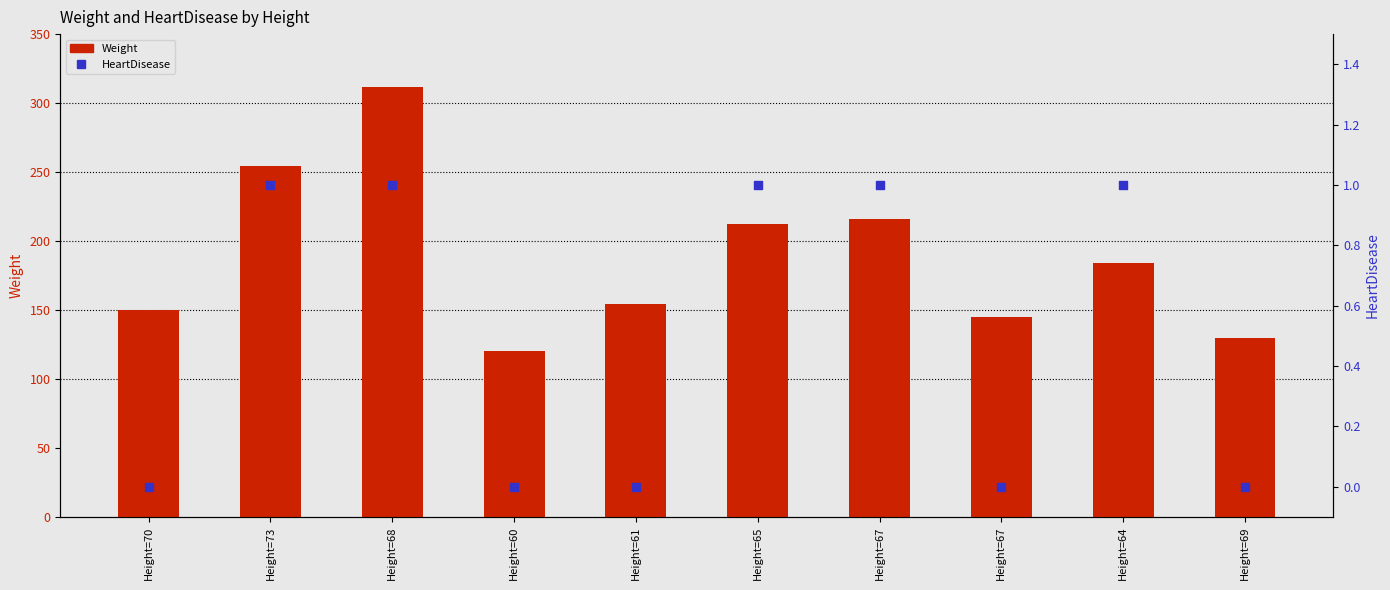

Which series contains the highest Y value?

Weight